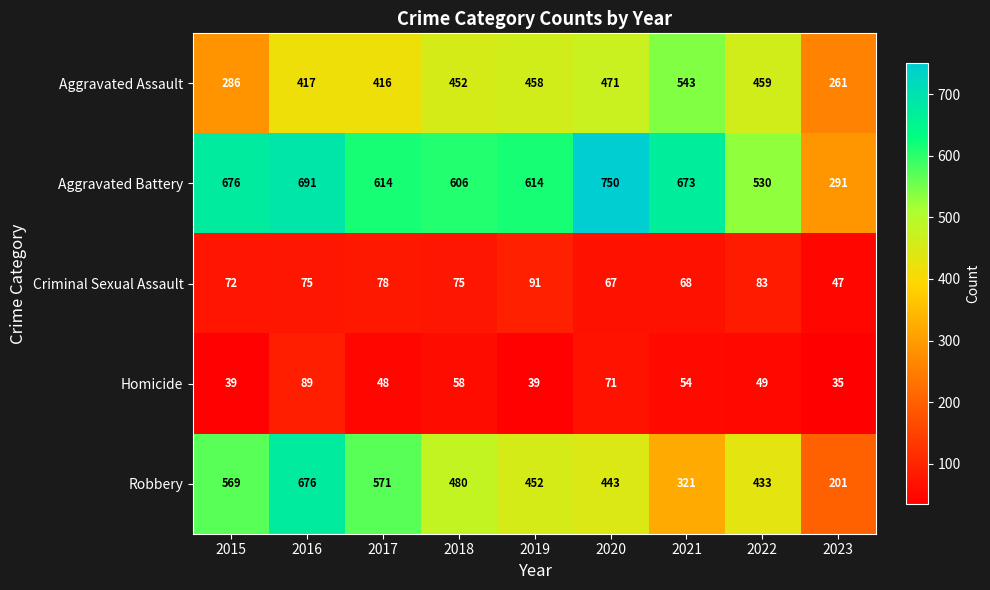

Rank the series by their maximum value, from highest to lowest.

Aggravated Battery, Robbery, Aggravated Assault, Criminal Sexual Assault, Homicide